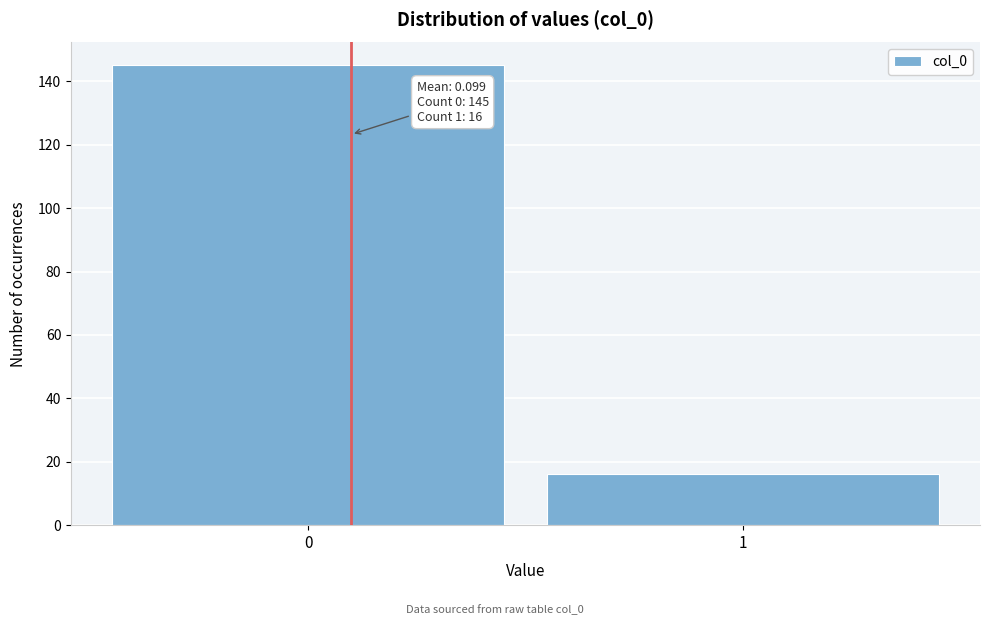

Reading left to right, what are all the values shown in this chart?

145	16